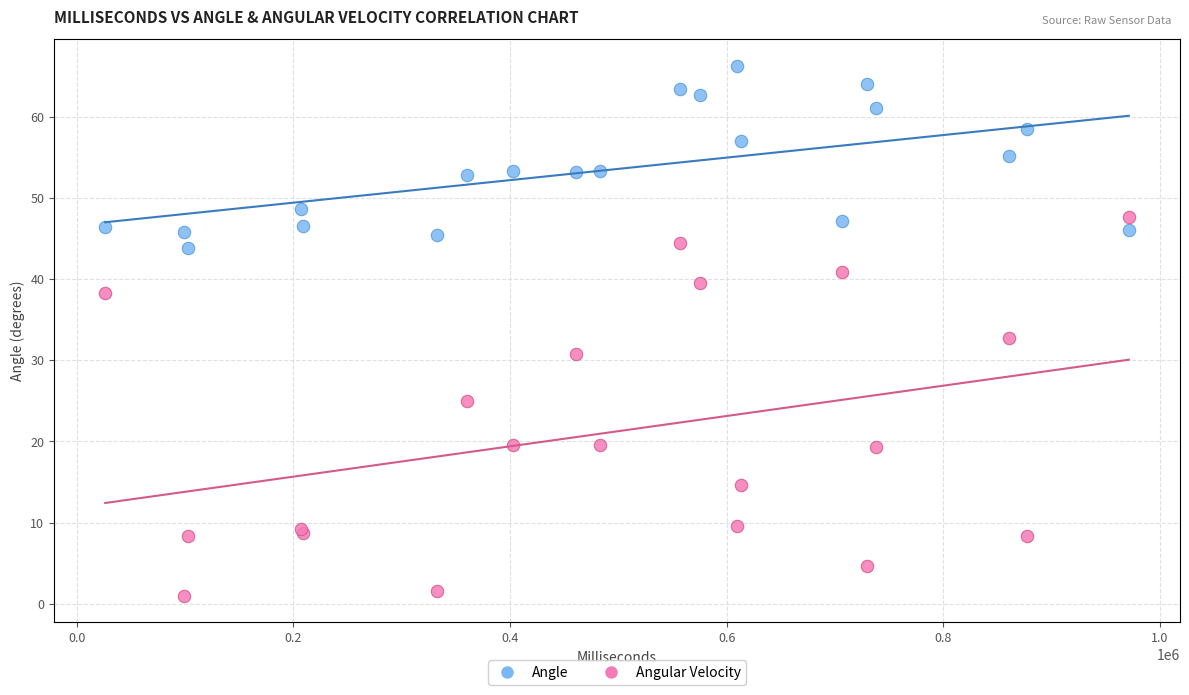

Which series contains the lowest Y value?

Angular Velocity